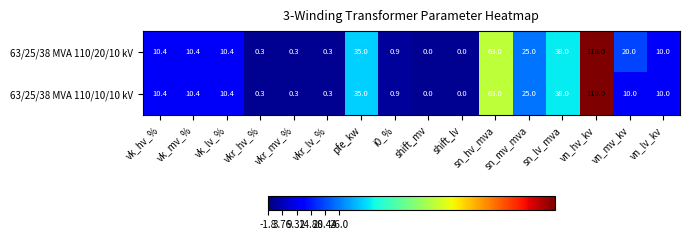

Is it true that 63/25/38 MVA 110/10/10 kV equals 10.0 at vn_lv_kv?

True